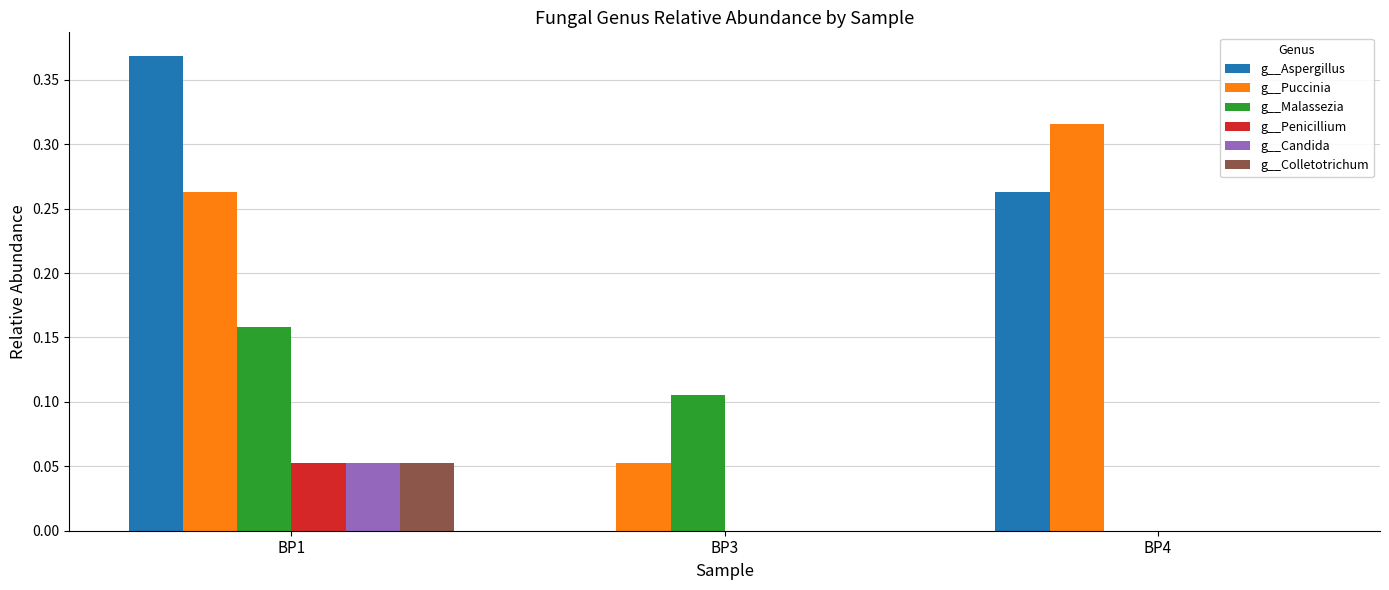

The g__Puccinia series shows 0.5 at BP4. True or false?

False